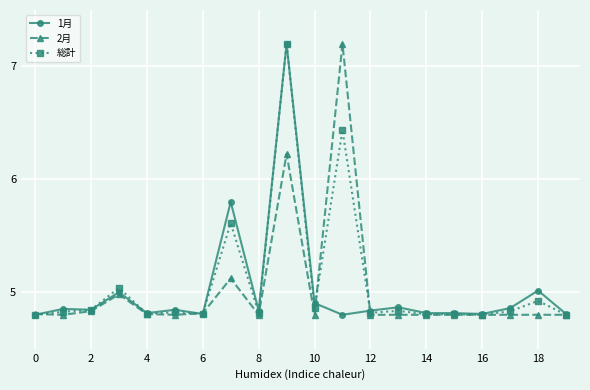

What is the maximum value for 2月?

7.2